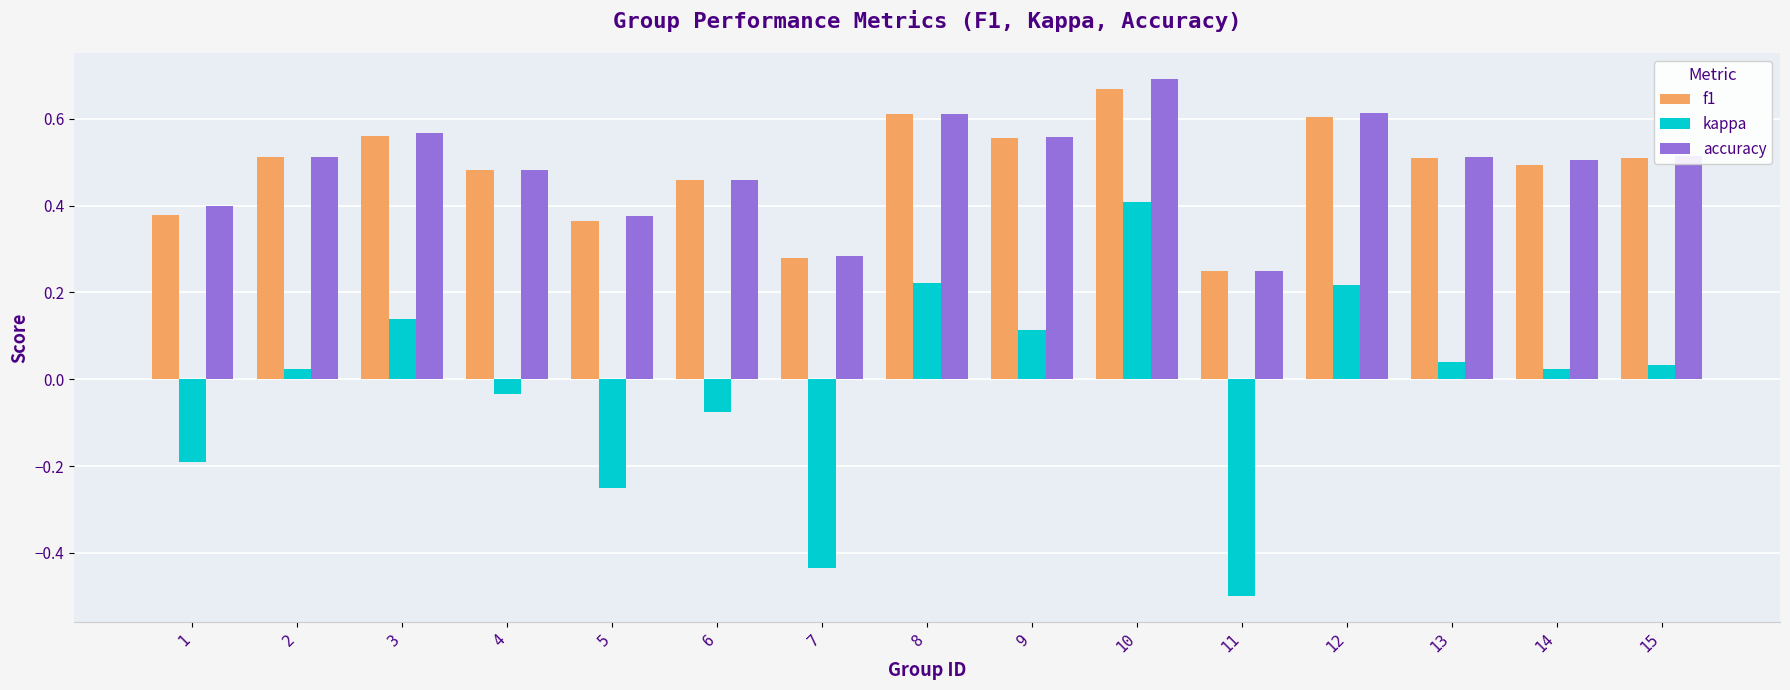

How many categories are shown in the chart?

15